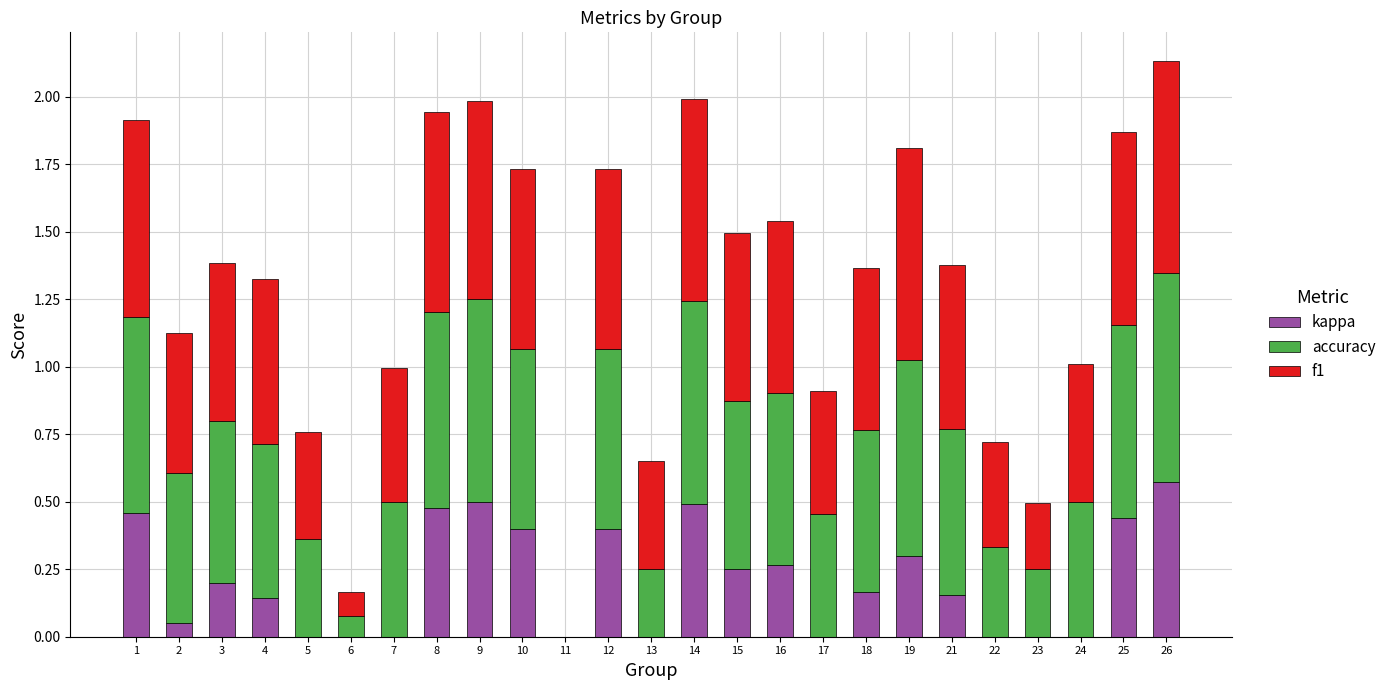

The kappa series shows 0.0 at 24. True or false?

True